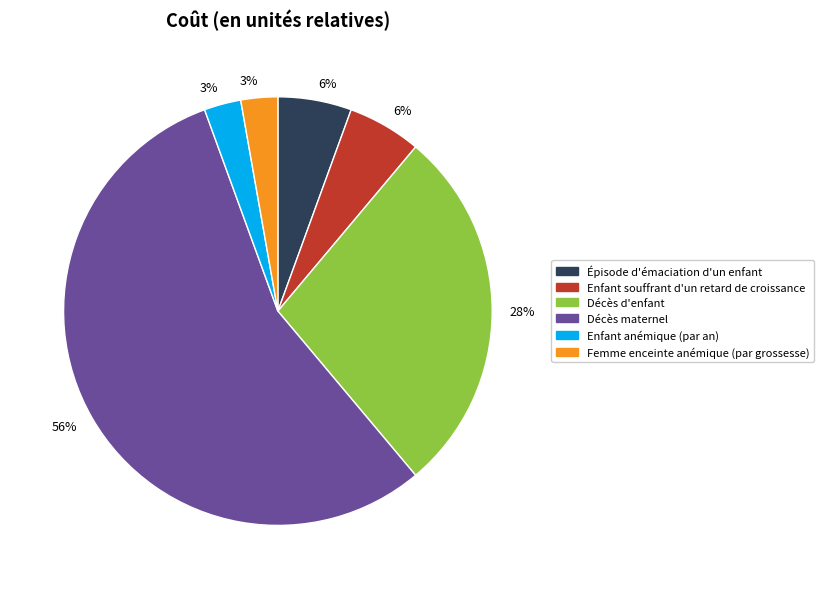

Is there a majority slice in this chart?

Yes